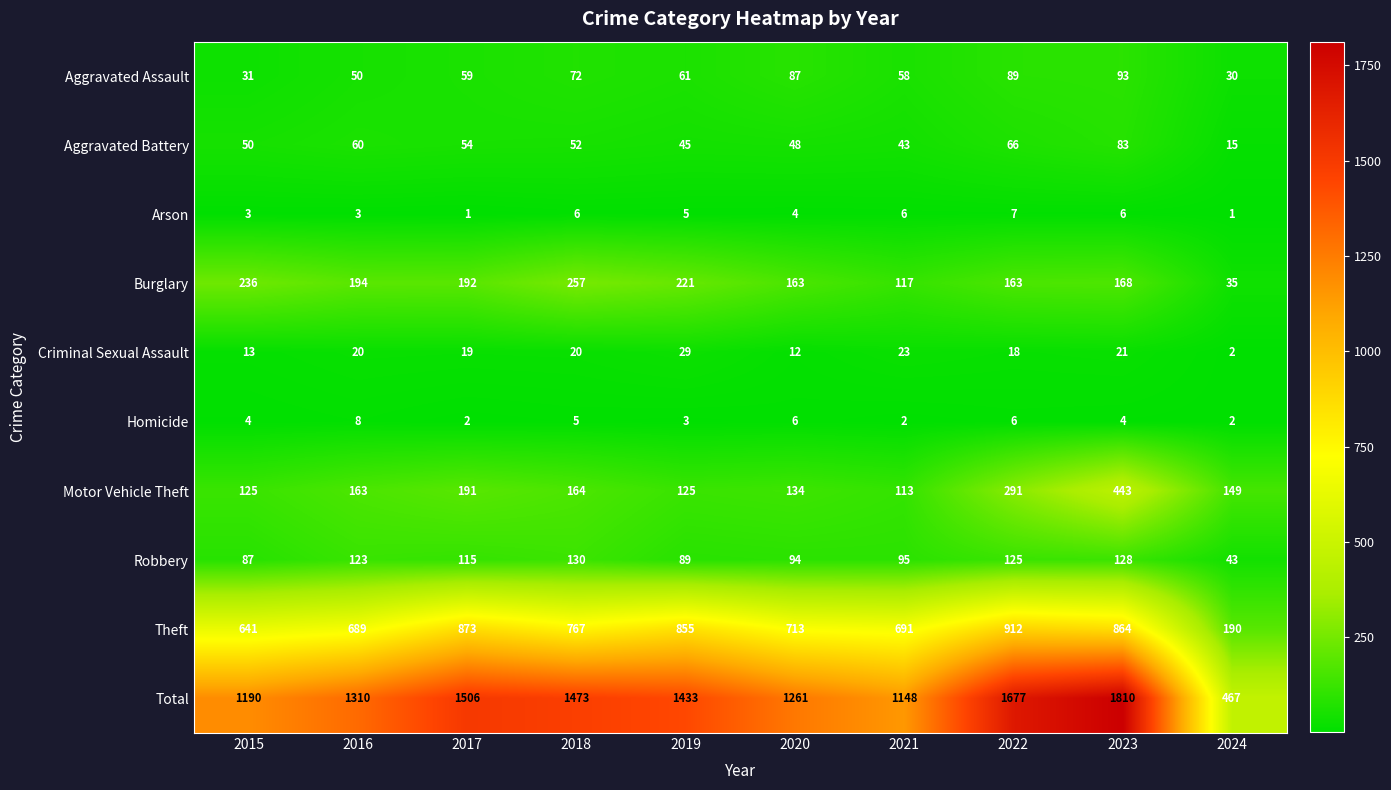

At which label is Arson closest to 4?

2020